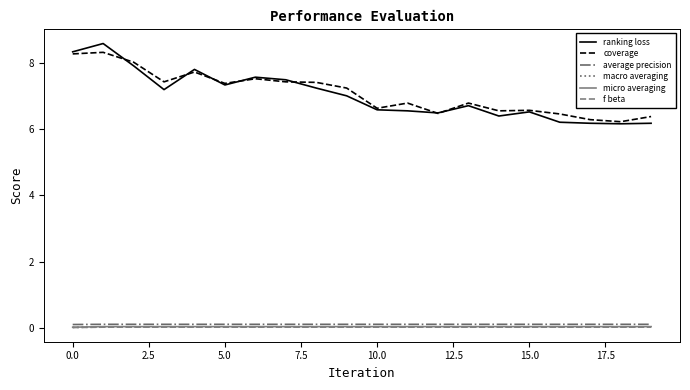

True or false: micro averaging and f beta intersect in this chart.

False